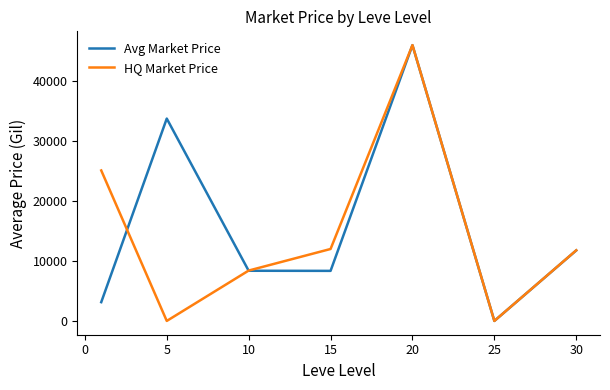

What is the greatest value displayed?

46000.0